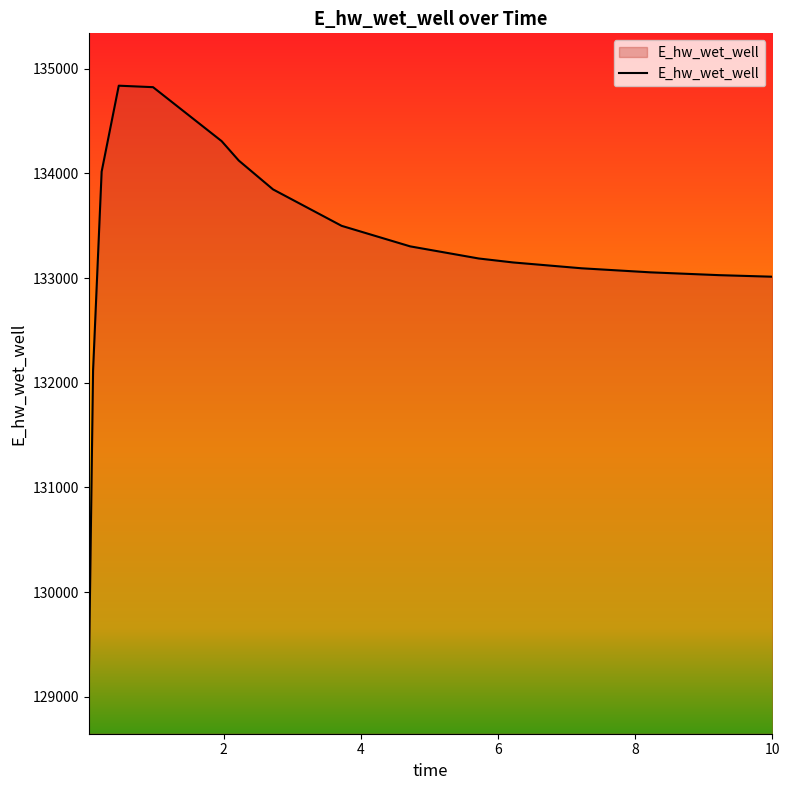

What is the greatest value displayed?

134836.8